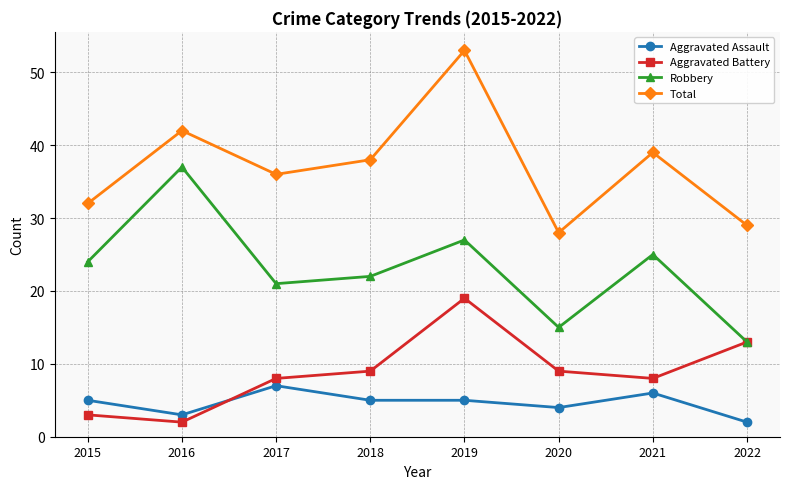

What is the difference between the highest and lowest values at 2017?

29